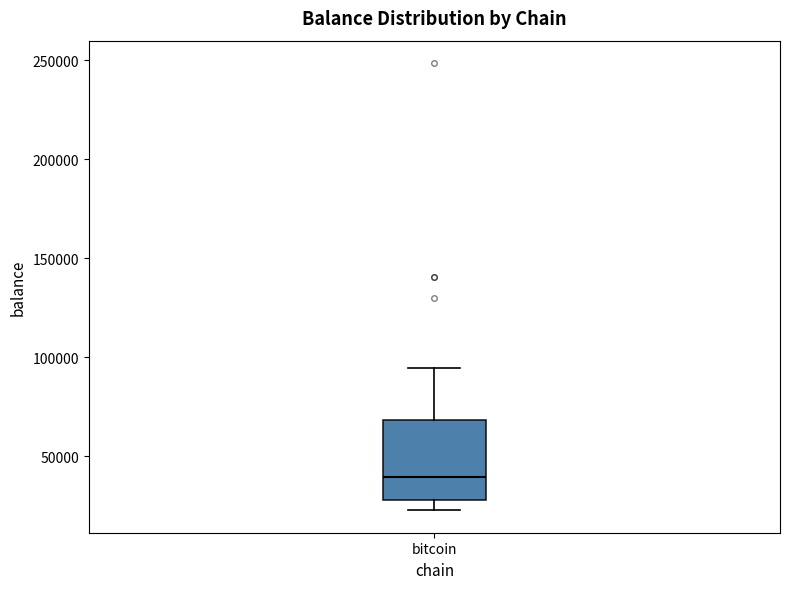

Read this box plot against the y-axis: the position of the median line, the range covered by the box, and the ends of both whiskers. The values are not printed on the chart, so give them approximately, as read against the axis.

median 40000, box 30000 to 70000, whiskers 25000 to 95000